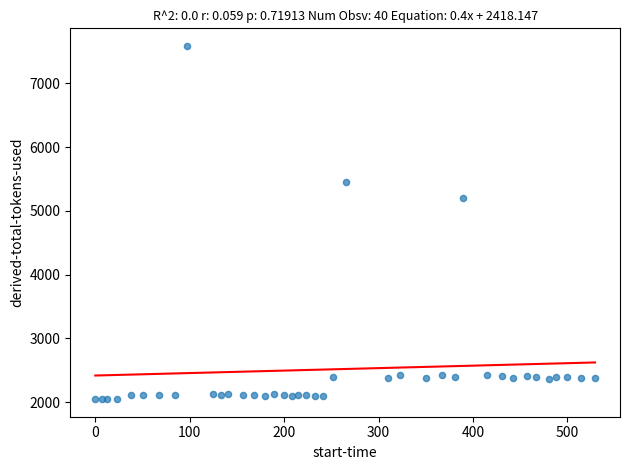

What Y value in the scatter plot is closest to 4817?

5202